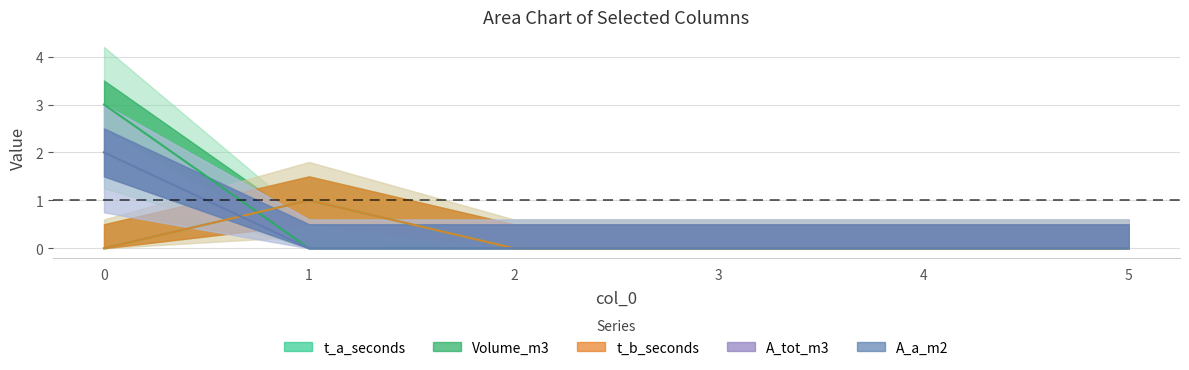

What are all the series names shown in the legend?

t_a_seconds, Volume_m3, t_b_seconds, A_tot_m3, A_a_m2